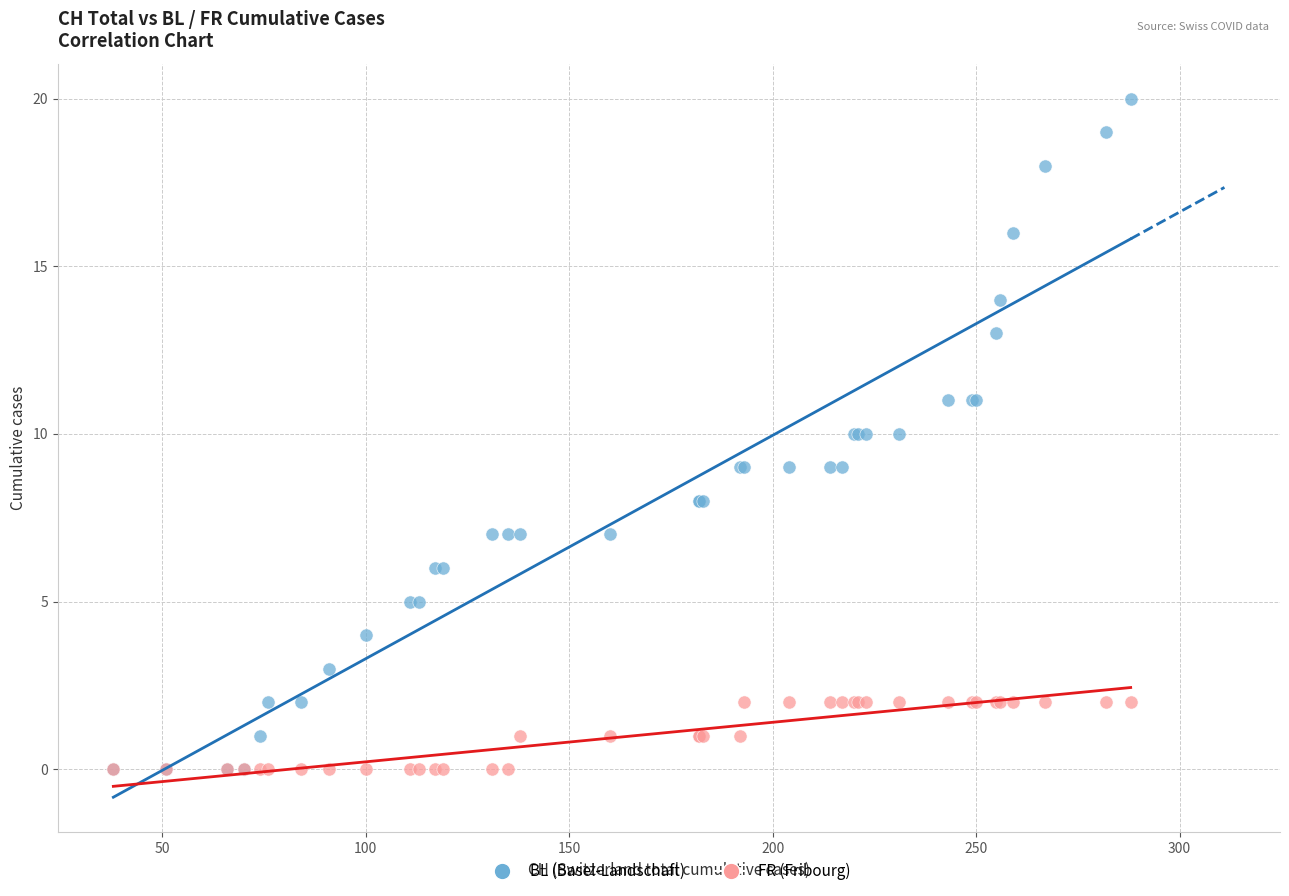

What are all the series names shown in the legend?

BL (Basel-Landschaft), FR (Fribourg)